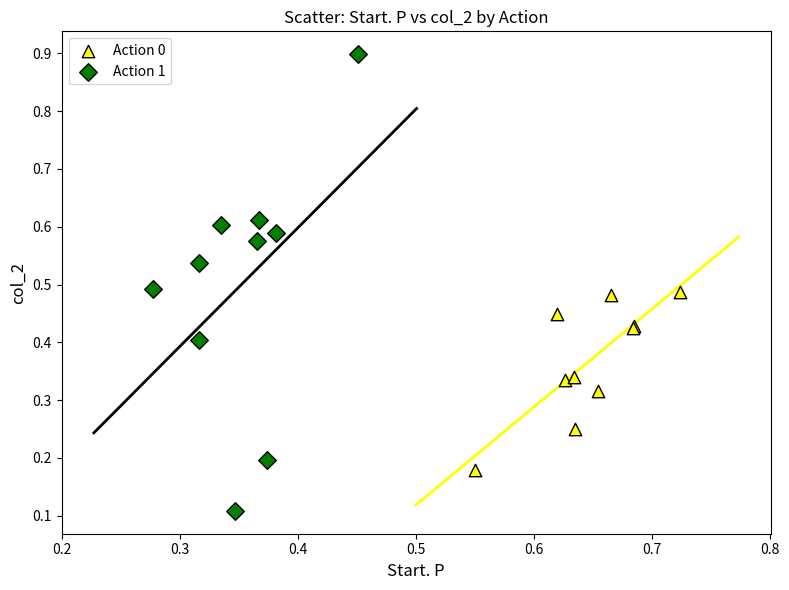

Which series has the widest spread of Y values?

Action 1